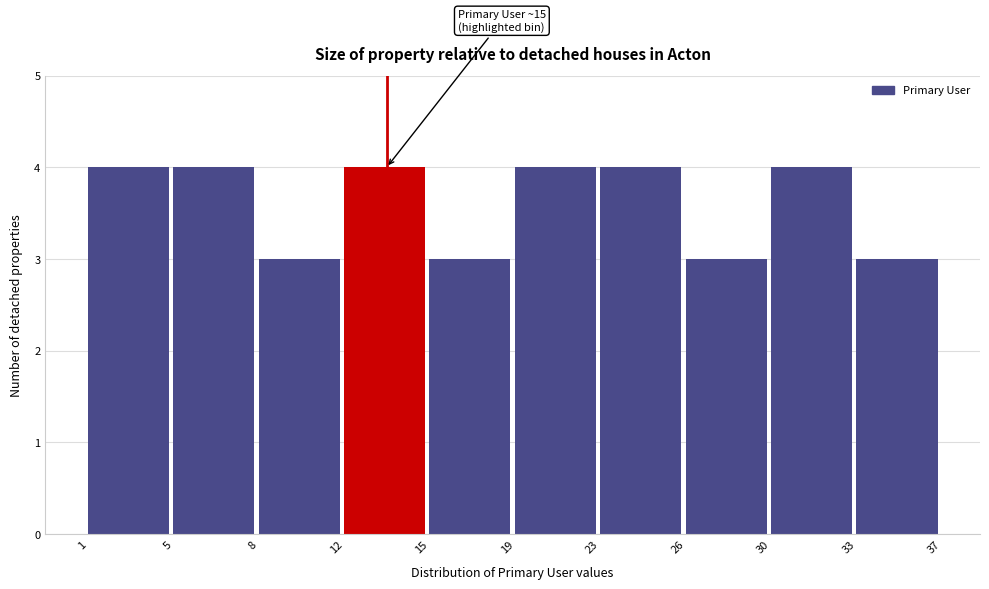

Reading left to right, transcribe all the data shown in this chart.

1=4	5=4	8=3	12=4	15=3	19=4	23=4	26=3	30=4	33=3